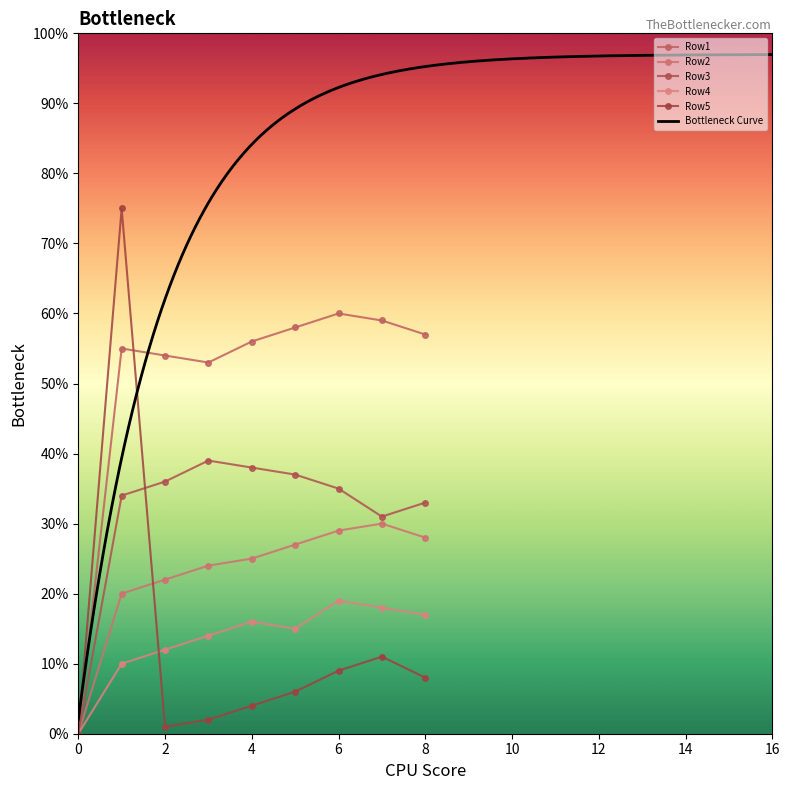

Which series has the largest total across all categories?

Row1